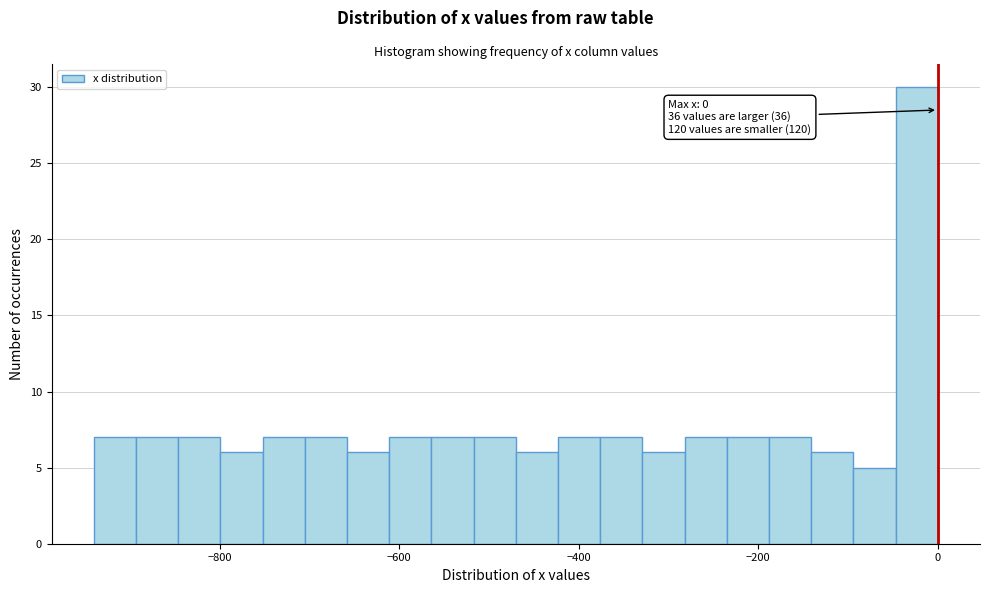

Read against the x-axis, roughly where is the centre of the tallest bar?

-20